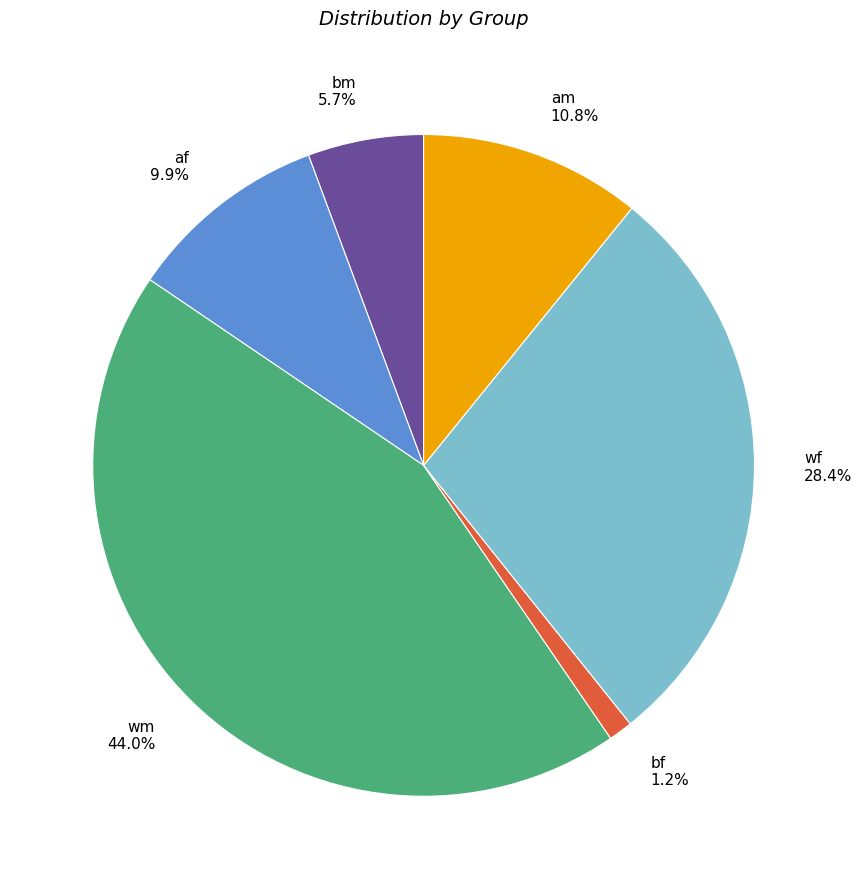

Is it true that bm is 13% of the pie?

False